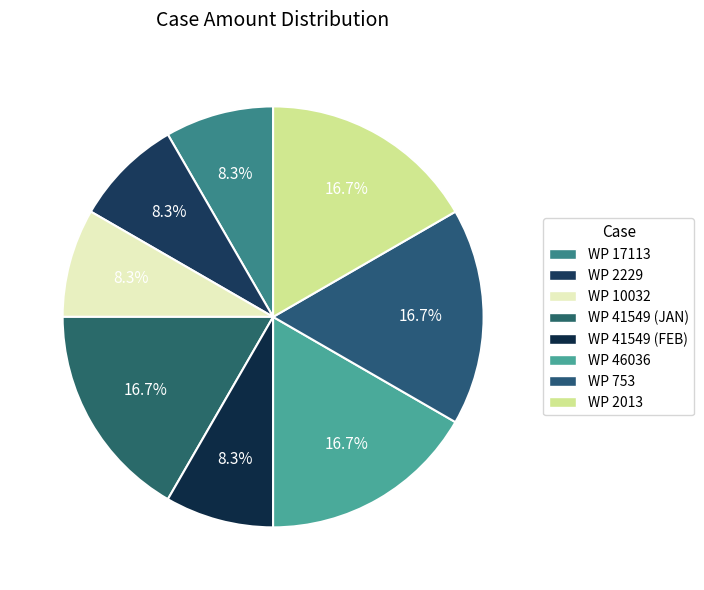

Is there any slice that represents more than half of the pie?

No